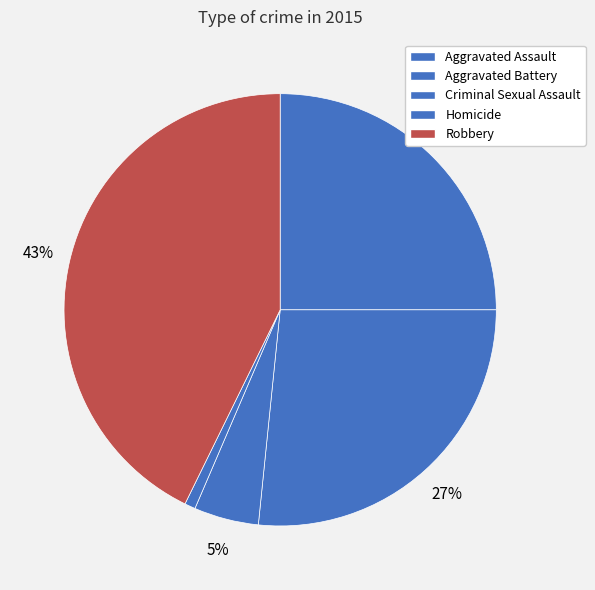

To the nearest percent, what is the difference between the largest and smallest slice percentages?

42%